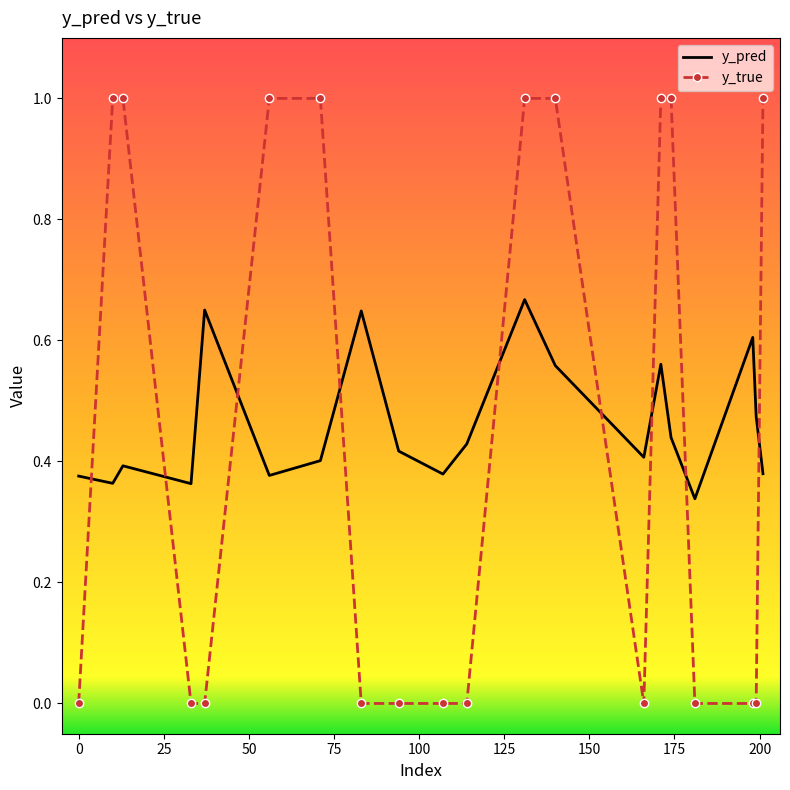

Which series has the largest range (max minus min)?

y_true